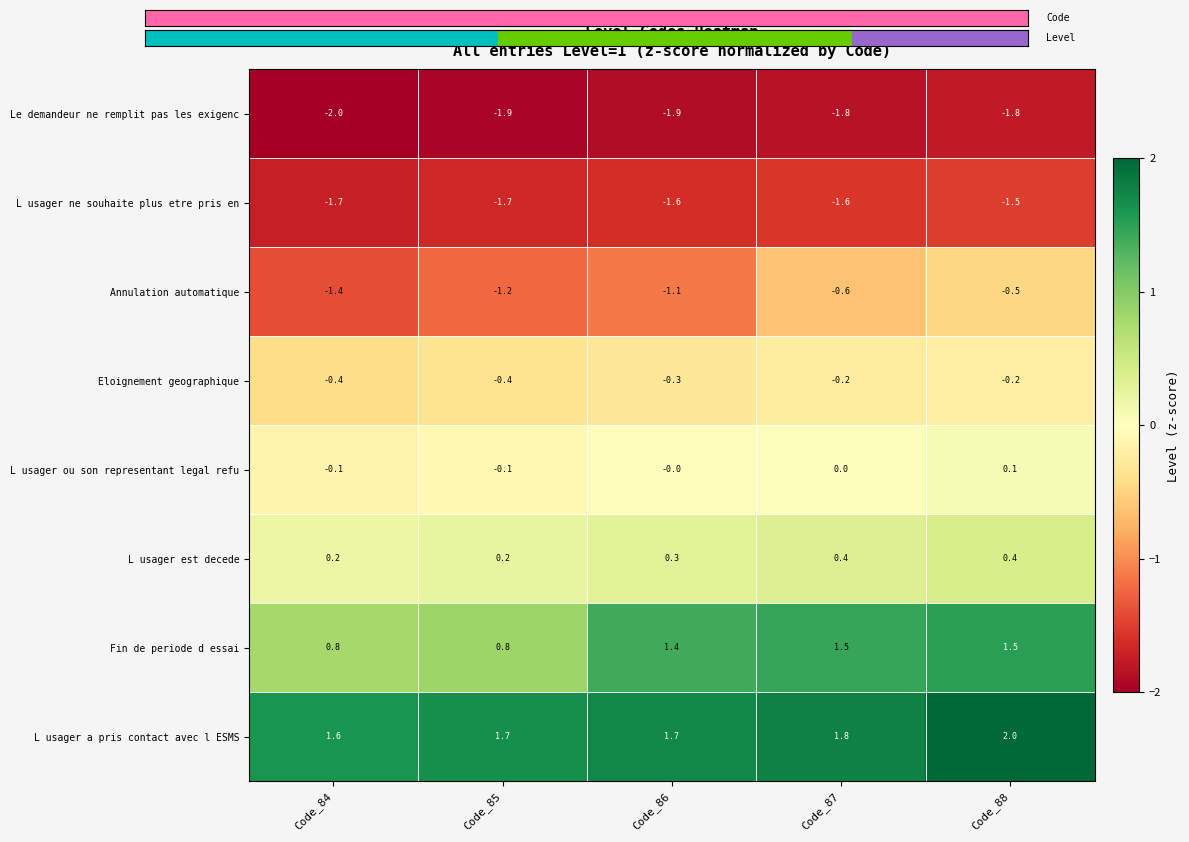

The Fin de periode d essai series shows 1.5 at Code_87. True or false?

True